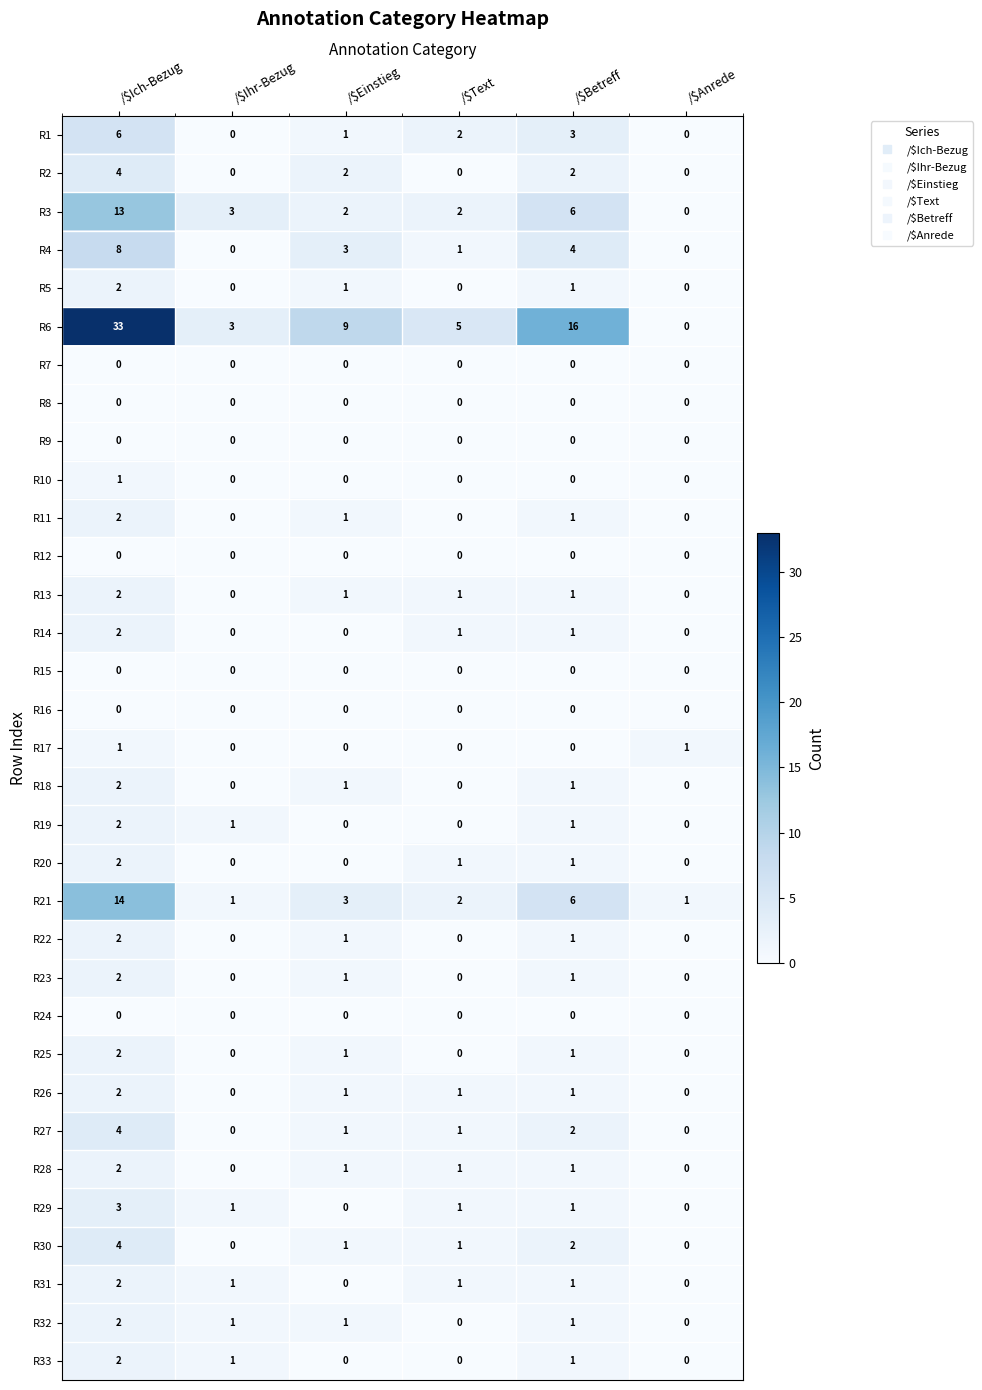

At which category is the sum across all series the highest?

/$Ich-Bezug